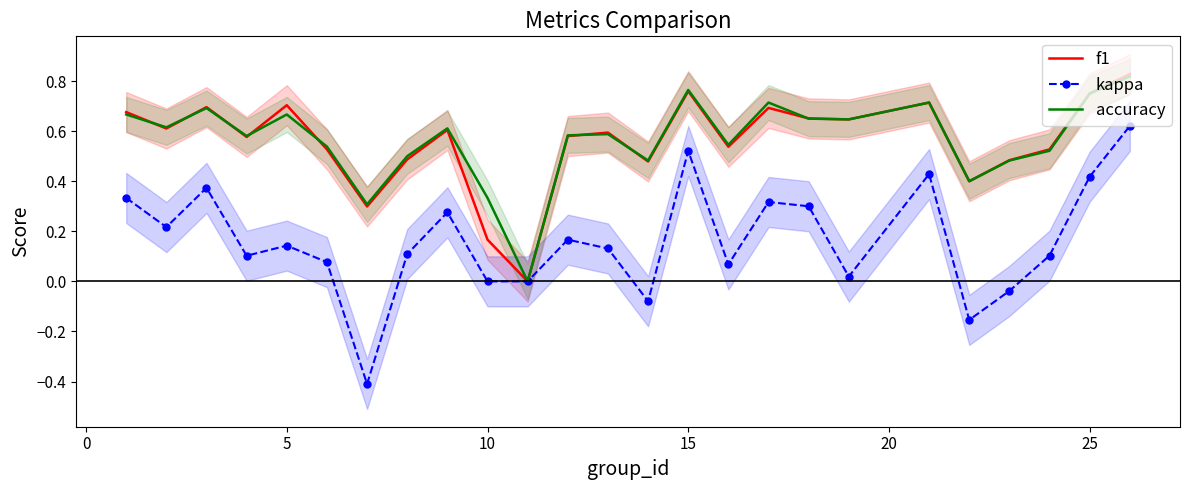

The f1 series shows 1.2 at 5. True or false?

False